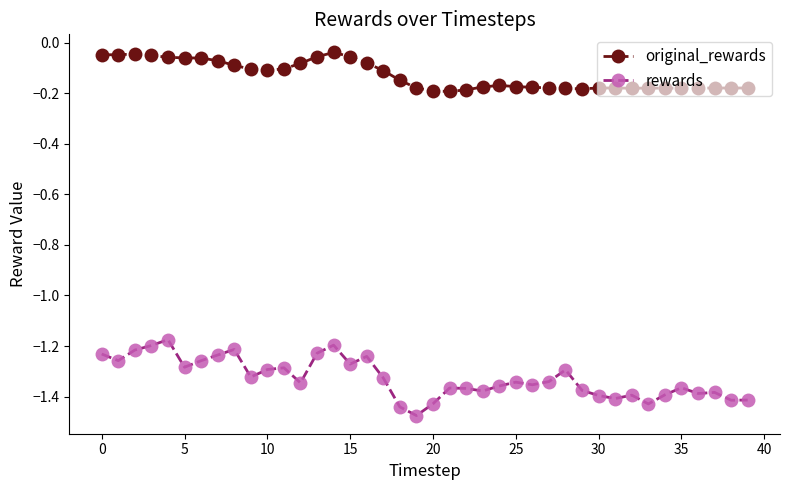

True or false: original_rewards and rewards intersect in this chart.

False